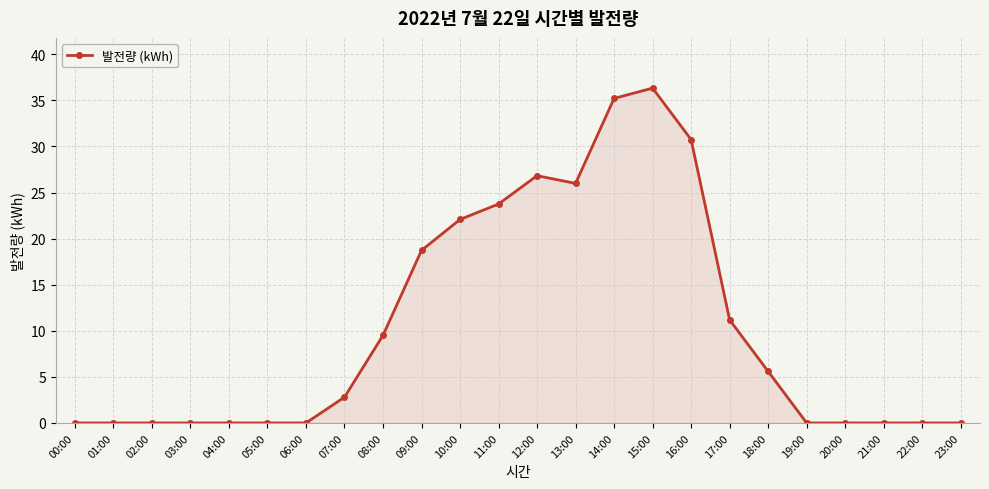

At which category does the chart reach its peak across all series?

15:00